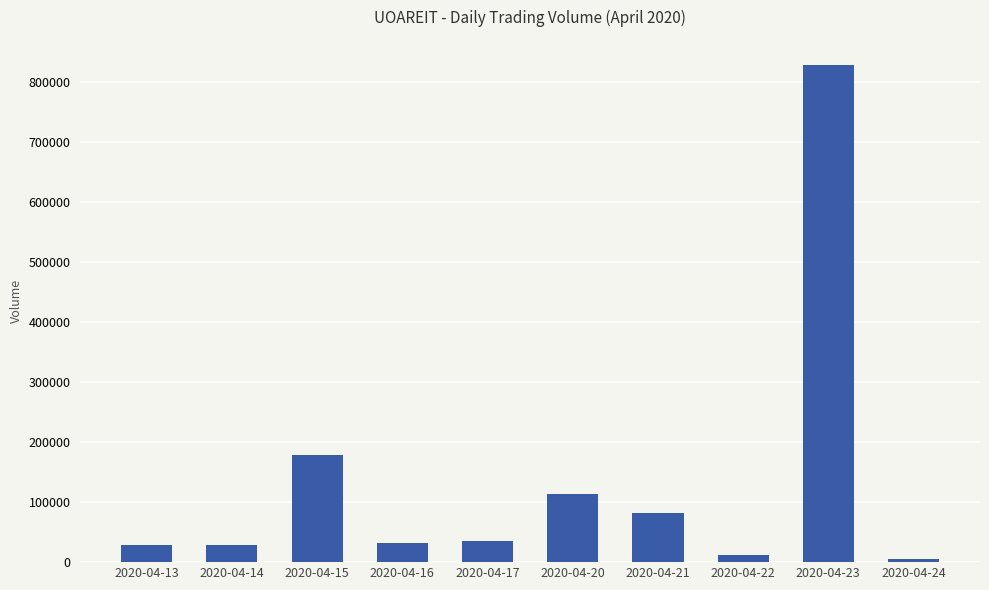

What is the greatest value displayed?

829000